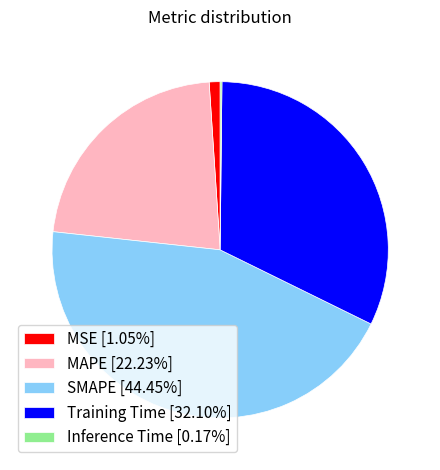

Does any single category account for the majority?

No